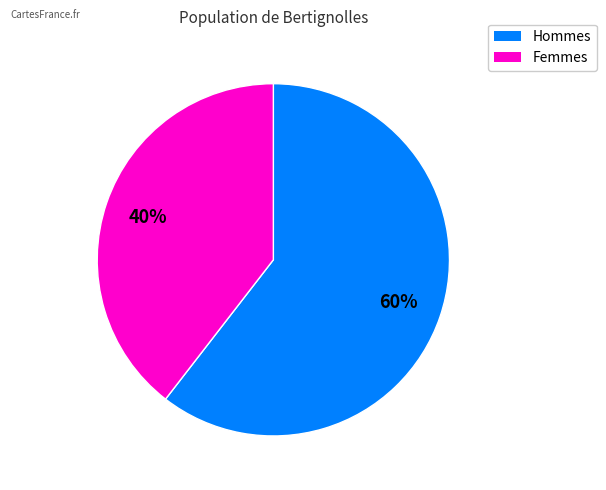

To the nearest percent, what is the average slice percentage?

50%